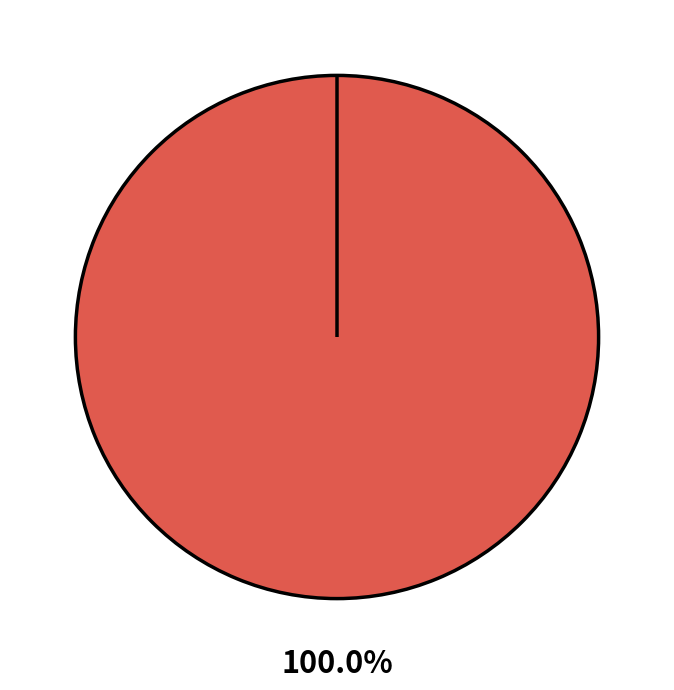

What is the total percentage of One dead, one injured after double shooting and Man killed in double shooting ID'd?

100.0%